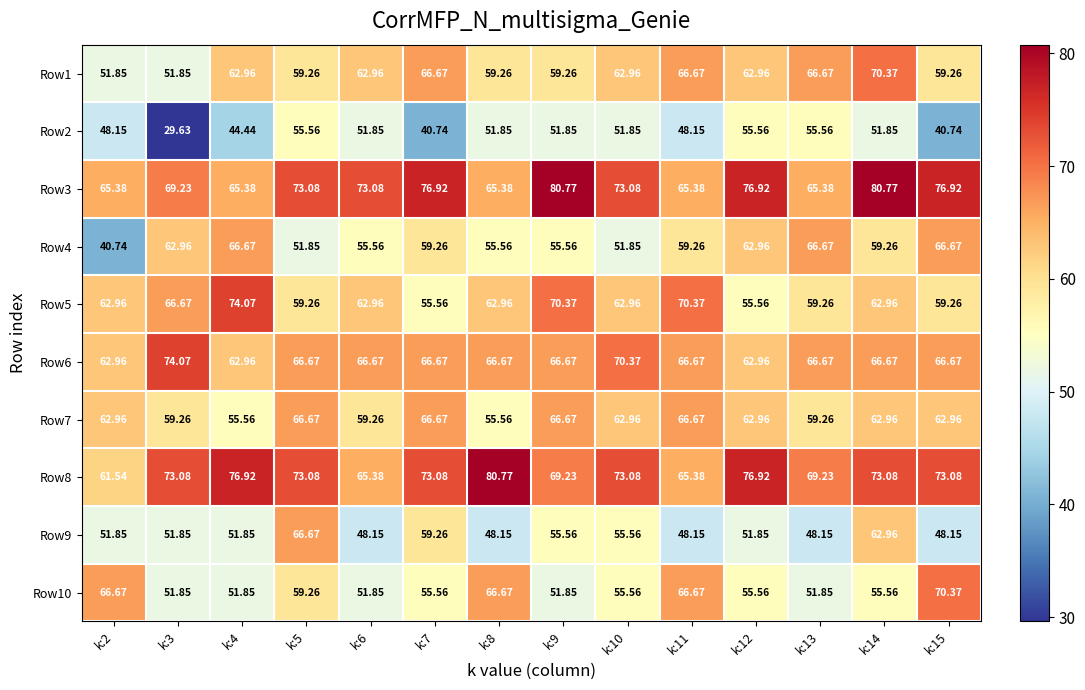

Which series has the largest total across all categories?

Row3